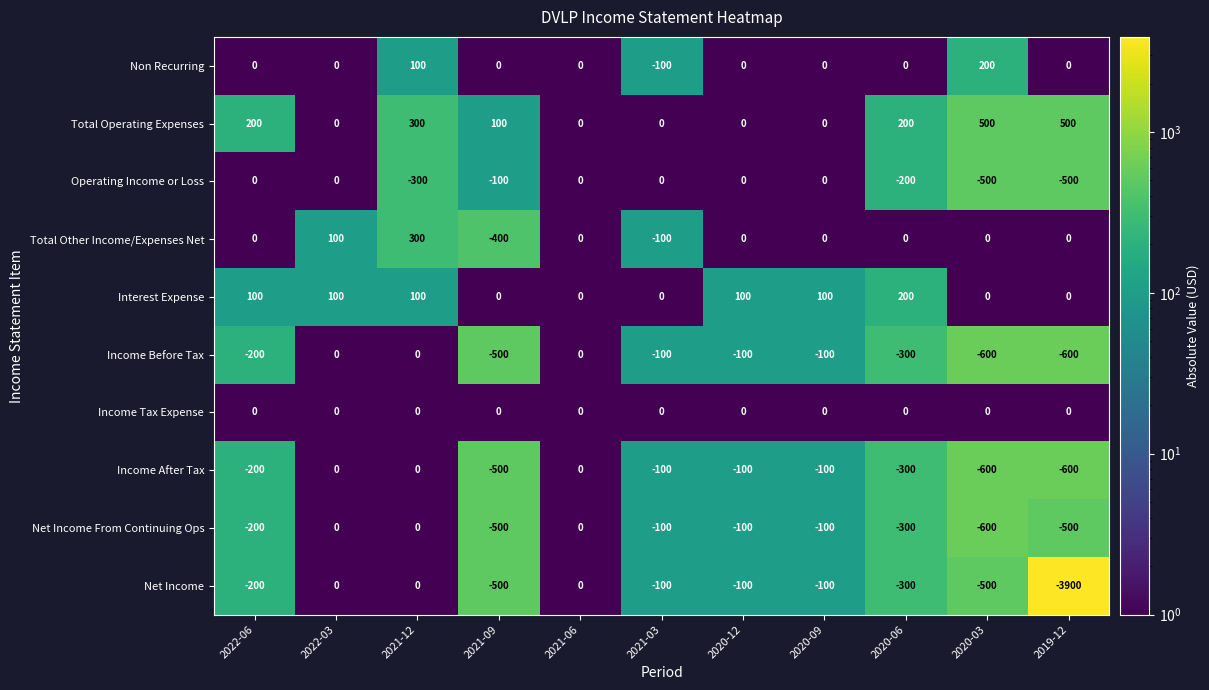

What is the difference between the highest and lowest values at 2020-03?

1100